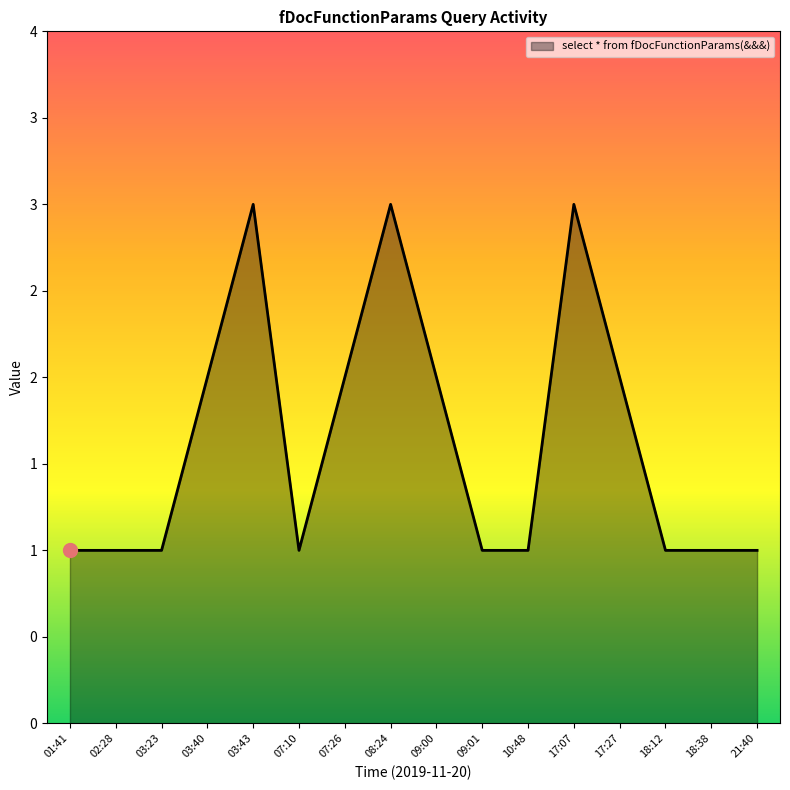

Does the chart display data point markers on the line(s)?

No